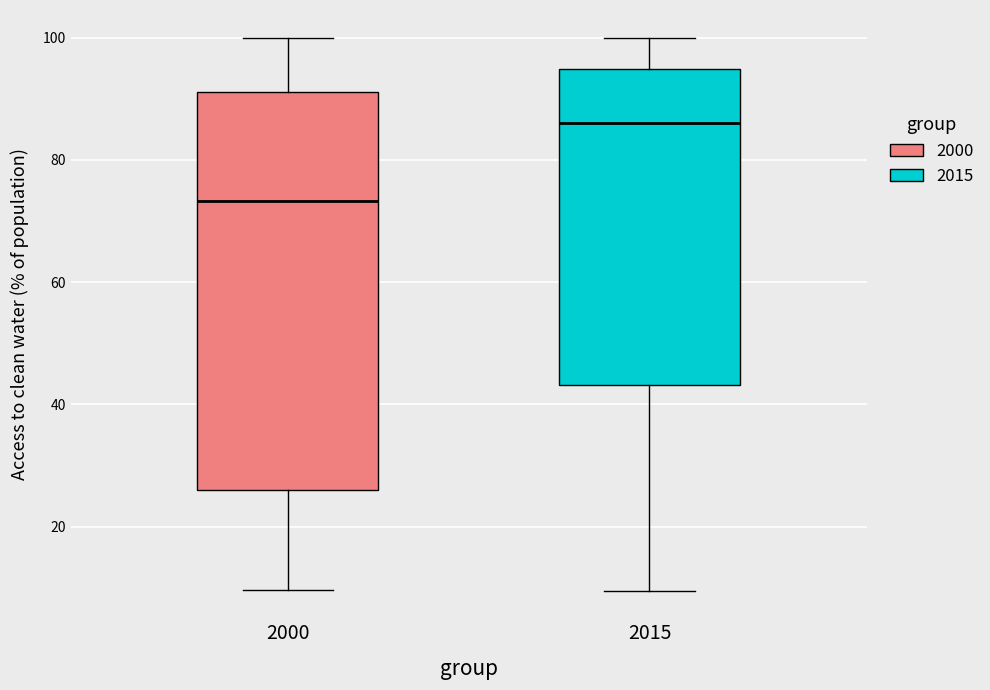

Comparing the boxes themselves (not the whiskers), which one is the tallest?

2000